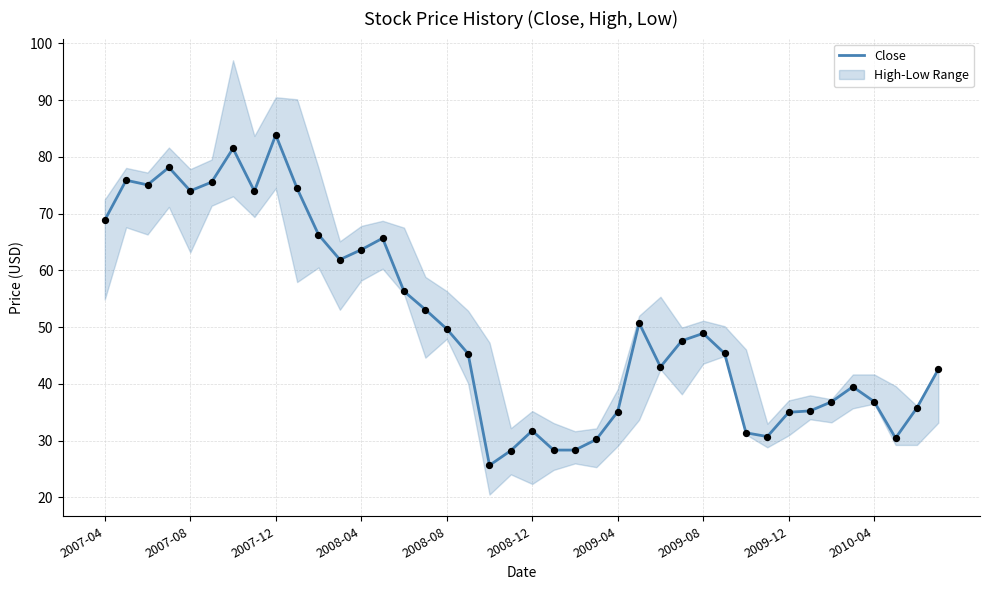

What is the maximum value for Close?

83.9